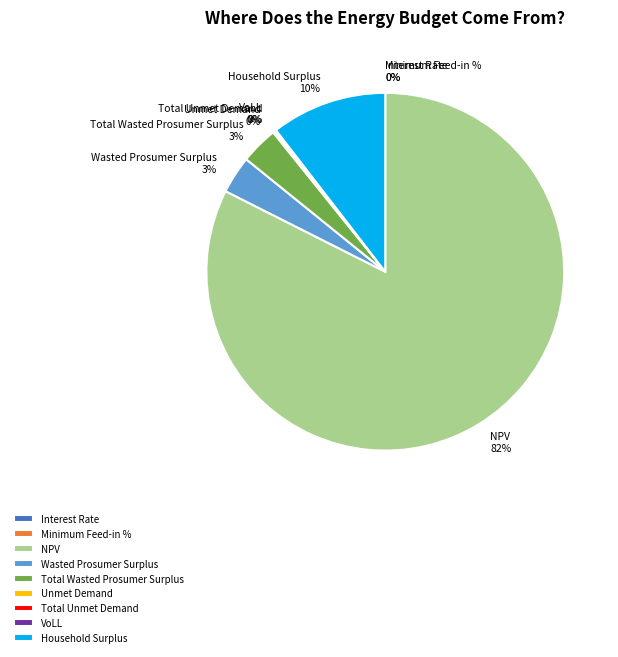

Is the sum of Total Wasted Prosumer Surplus and NPV greater than half?

Yes